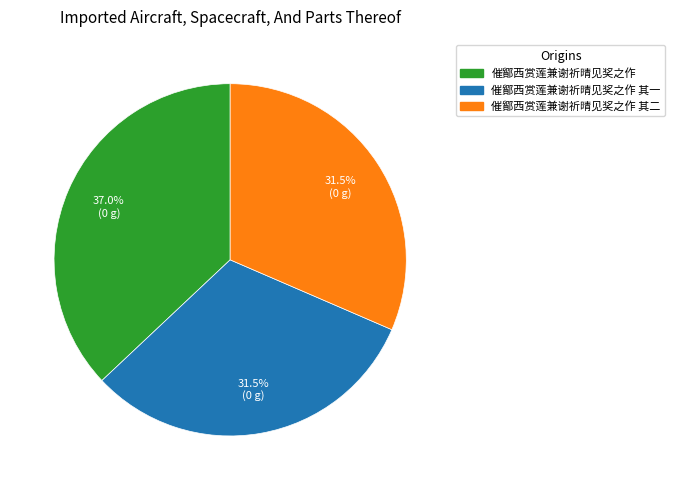

The 催鄮西赏莲兼谢祈晴见奖之作 其一 slice represents 20% of the pie. True or false?

False